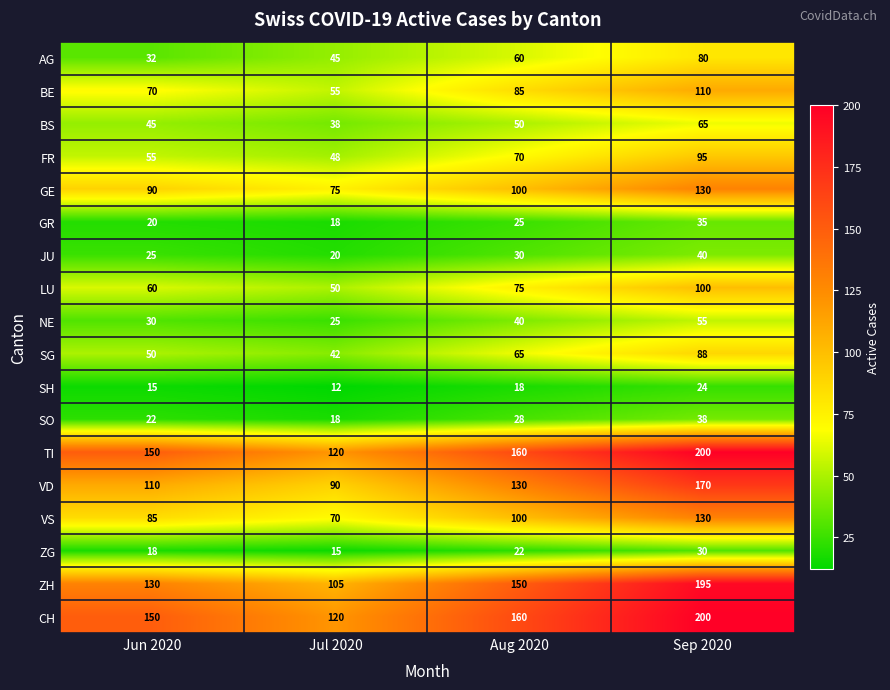

What is the difference between the maximum and minimum values in the GR series?

17